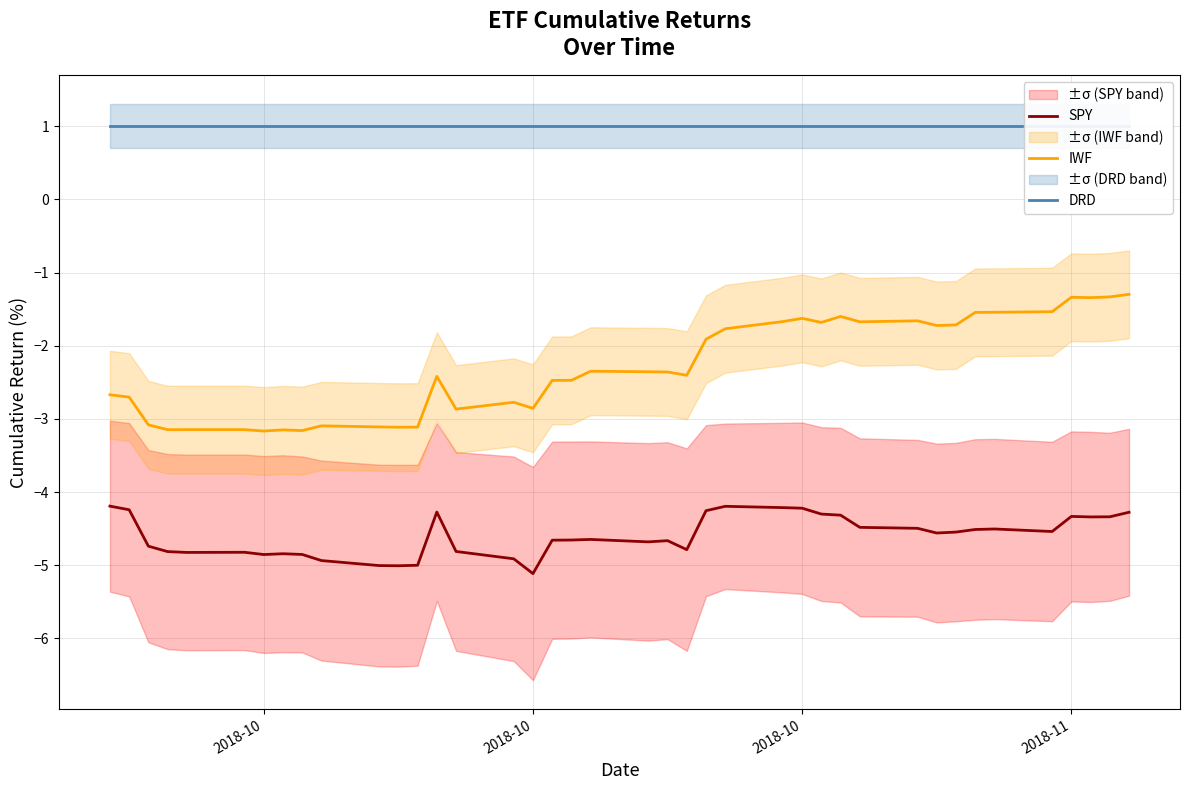

Reading left to right, extract all data points from this chart.

SPY: -4.2	-4.2	-4.7	-4.8	-4.8	-4.8	-4.9	-4.8	-4.9	-4.9	-5.0	-5.0	-5.0	-4.3	-4.8	-4.9	-5.1	-4.7	-4.7	-4.6	-4.7	-4.7	-4.8	-4.3	-4.2	-4.2	-4.2	-4.3	-4.3	-4.5	-4.5	-4.6	-4.5	-4.5	-4.5	-4.5	-4.3	-4.3	-4.3	-4.3
IWF: -2.7	-2.7	-3.1	-3.1	-3.1	-3.1	-3.2	-3.2	-3.2	-3.1	-3.1	-3.1	-3.1	-2.4	-2.9	-2.8	-2.9	-2.5	-2.5	-2.3	-2.4	-2.4	-2.4	-1.9	-1.8	-1.7	-1.6	-1.7	-1.6	-1.7	-1.7	-1.7	-1.7	-1.5	-1.5	-1.5	-1.3	-1.3	-1.3	-1.3
DRD: 1.0	1.0	1.0	1.0	1.0	1.0	1.0	1.0	1.0	1.0	1.0	1.0	1.0	1.0	1.0	1.0	1.0	1.0	1.0	1.0	1.0	1.0	1.0	1.0	1.0	1.0	1.0	1.0	1.0	1.0	1.0	1.0	1.0	1.0	1.0	1.0	1.0	1.0	1.0	1.0